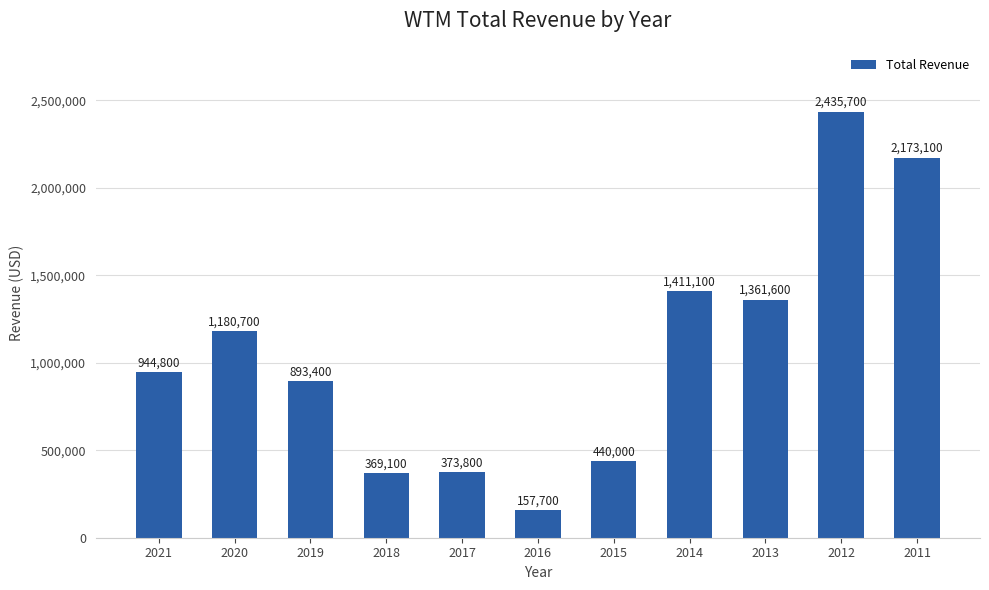

Between 2016 and 2021, which is larger?

2021